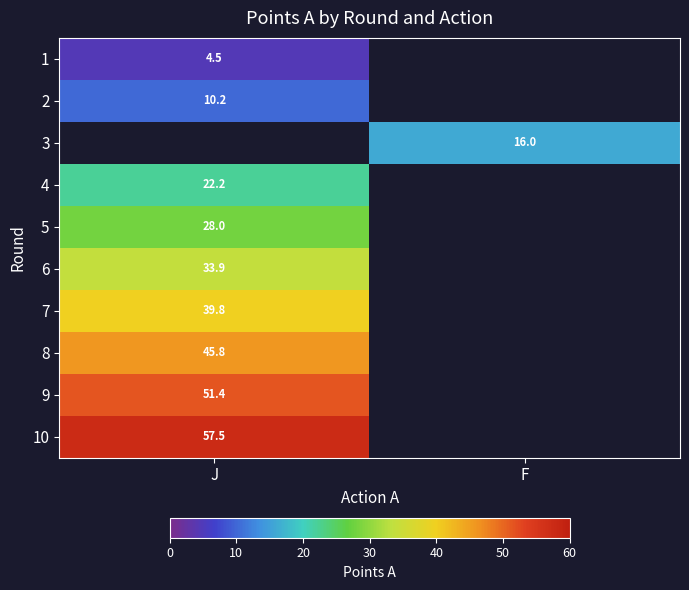

The value of 4 at J is 22.2. True or false?

True